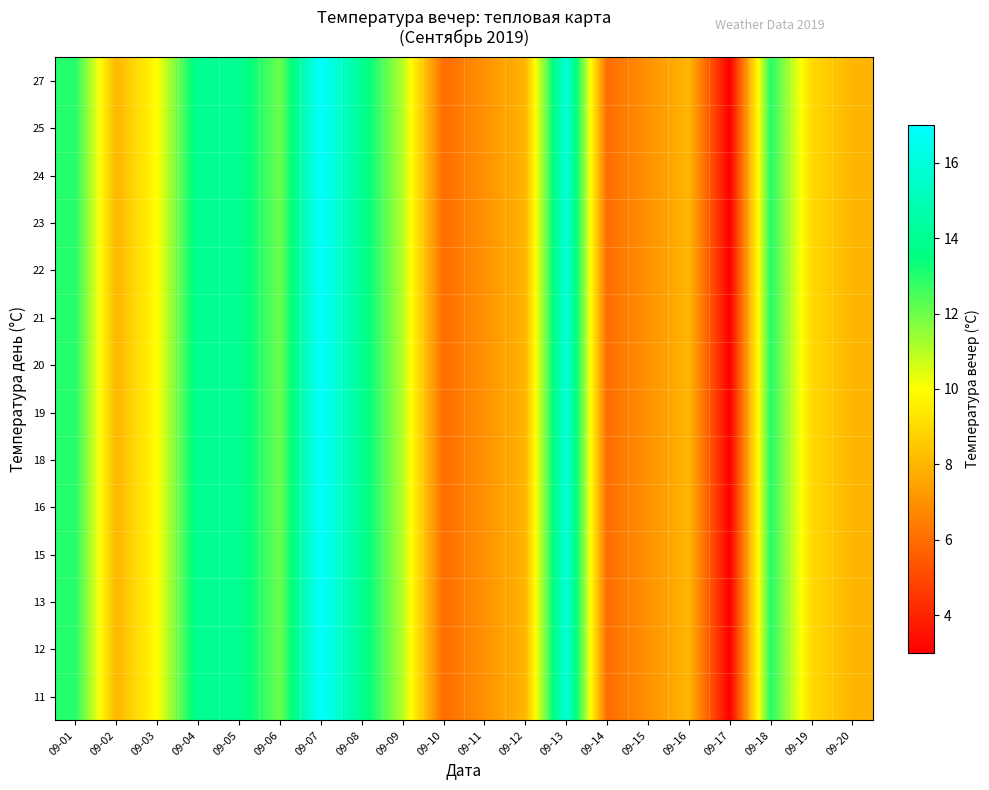

Reading left to right, list all the values displayed in this chart.

11: 09-01=13	09-02=8	09-03=10	09-04=14	09-05=14	09-06=12	09-07=17	09-08=14	09-09=11	09-10=6	09-11=7	09-12=8	09-13=16	09-14=6	09-15=7	09-16=8	09-17=3	09-18=13	09-19=9	09-20=8
12: 09-01=13	09-02=8	09-03=10	09-04=14	09-05=14	09-06=12	09-07=17	09-08=14	09-09=11	09-10=6	09-11=7	09-12=8	09-13=16	09-14=6	09-15=7	09-16=8	09-17=3	09-18=13	09-19=9	09-20=8
13: 09-01=13	09-02=8	09-03=10	09-04=14	09-05=14	09-06=12	09-07=17	09-08=14	09-09=11	09-10=6	09-11=7	09-12=8	09-13=16	09-14=6	09-15=7	09-16=8	09-17=3	09-18=13	09-19=9	09-20=8
15: 09-01=13	09-02=8	09-03=10	09-04=14	09-05=14	09-06=12	09-07=17	09-08=14	09-09=11	09-10=6	09-11=7	09-12=8	09-13=16	09-14=6	09-15=7	09-16=8	09-17=3	09-18=13	09-19=9	09-20=8
16: 09-01=13	09-02=8	09-03=10	09-04=14	09-05=14	09-06=12	09-07=17	09-08=14	09-09=11	09-10=6	09-11=7	09-12=8	09-13=16	09-14=6	09-15=7	09-16=8	09-17=3	09-18=13	09-19=9	09-20=8
18: 09-01=13	09-02=8	09-03=10	09-04=14	09-05=14	09-06=12	09-07=17	09-08=14	09-09=11	09-10=6	09-11=7	09-12=8	09-13=16	09-14=6	09-15=7	09-16=8	09-17=3	09-18=13	09-19=9	09-20=8
19: 09-01=13	09-02=8	09-03=10	09-04=14	09-05=14	09-06=12	09-07=17	09-08=14	09-09=11	09-10=6	09-11=7	09-12=8	09-13=16	09-14=6	09-15=7	09-16=8	09-17=3	09-18=13	09-19=9	09-20=8
20: 09-01=13	09-02=8	09-03=10	09-04=14	09-05=14	09-06=12	09-07=17	09-08=14	09-09=11	09-10=6	09-11=7	09-12=8	09-13=16	09-14=6	09-15=7	09-16=8	09-17=3	09-18=13	09-19=9	09-20=8
21: 09-01=13	09-02=8	09-03=10	09-04=14	09-05=14	09-06=12	09-07=17	09-08=14	09-09=11	09-10=6	09-11=7	09-12=8	09-13=16	09-14=6	09-15=7	09-16=8	09-17=3	09-18=13	09-19=9	09-20=8
22: 09-01=13	09-02=8	09-03=10	09-04=14	09-05=14	09-06=12	09-07=17	09-08=14	09-09=11	09-10=6	09-11=7	09-12=8	09-13=16	09-14=6	09-15=7	09-16=8	09-17=3	09-18=13	09-19=9	09-20=8
23: 09-01=13	09-02=8	09-03=10	09-04=14	09-05=14	09-06=12	09-07=17	09-08=14	09-09=11	09-10=6	09-11=7	09-12=8	09-13=16	09-14=6	09-15=7	09-16=8	09-17=3	09-18=13	09-19=9	09-20=8
24: 09-01=13	09-02=8	09-03=10	09-04=14	09-05=14	09-06=12	09-07=17	09-08=14	09-09=11	09-10=6	09-11=7	09-12=8	09-13=16	09-14=6	09-15=7	09-16=8	09-17=3	09-18=13	09-19=9	09-20=8
25: 09-01=13	09-02=8	09-03=10	09-04=14	09-05=14	09-06=12	09-07=17	09-08=14	09-09=11	09-10=6	09-11=7	09-12=8	09-13=16	09-14=6	09-15=7	09-16=8	09-17=3	09-18=13	09-19=9	09-20=8
27: 09-01=13	09-02=8	09-03=10	09-04=14	09-05=14	09-06=12	09-07=17	09-08=14	09-09=11	09-10=6	09-11=7	09-12=8	09-13=16	09-14=6	09-15=7	09-16=8	09-17=3	09-18=13	09-19=9	09-20=8